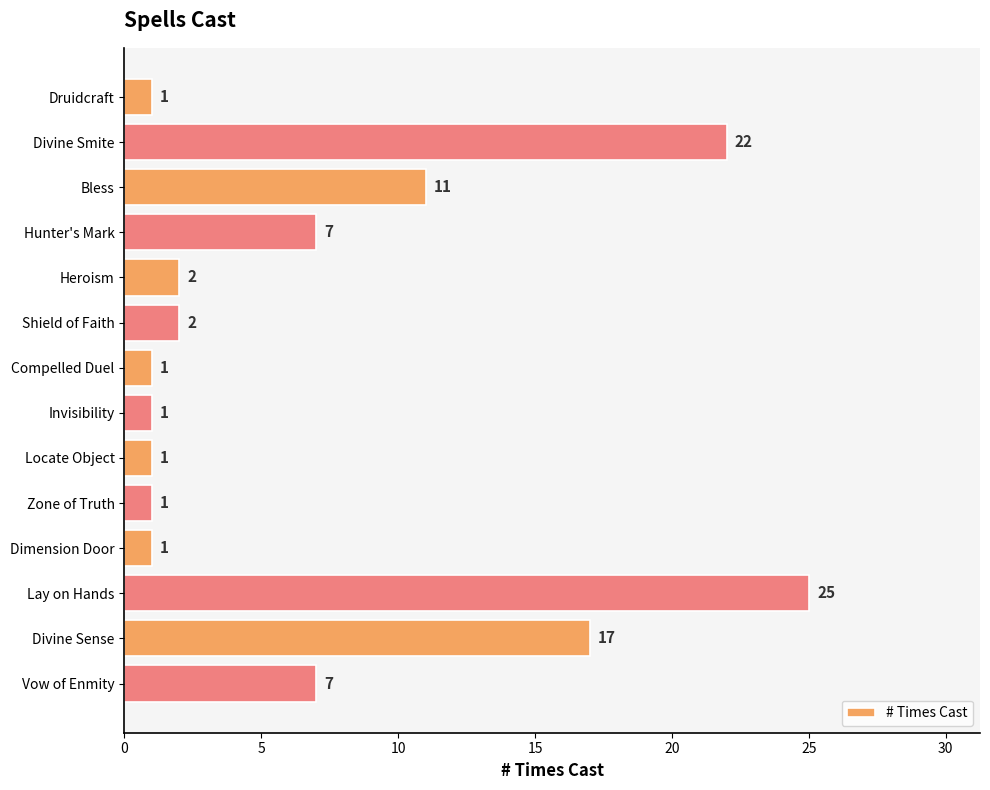

The chart shows a value of 11 at Bless. True or false?

True